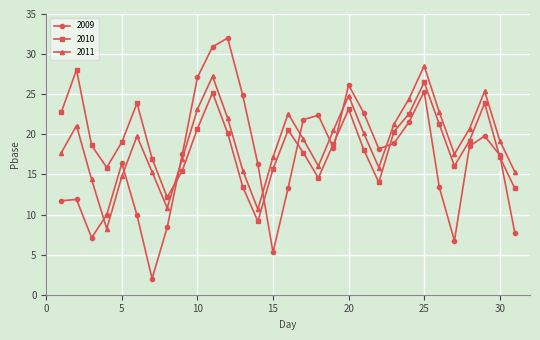

In 2009, how many points are higher than both neighbors (excluding endpoints)?

7